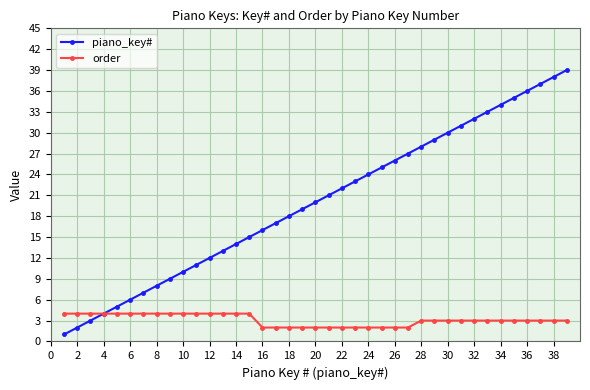

True or false: piano_key# has more than 2 interior local peaks.

False